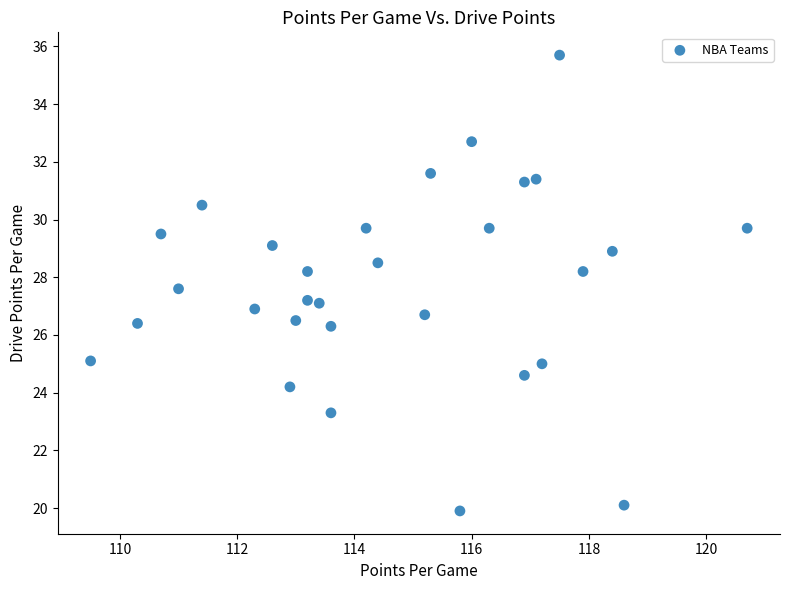

What is the range of X values (max minus min)?

11.2